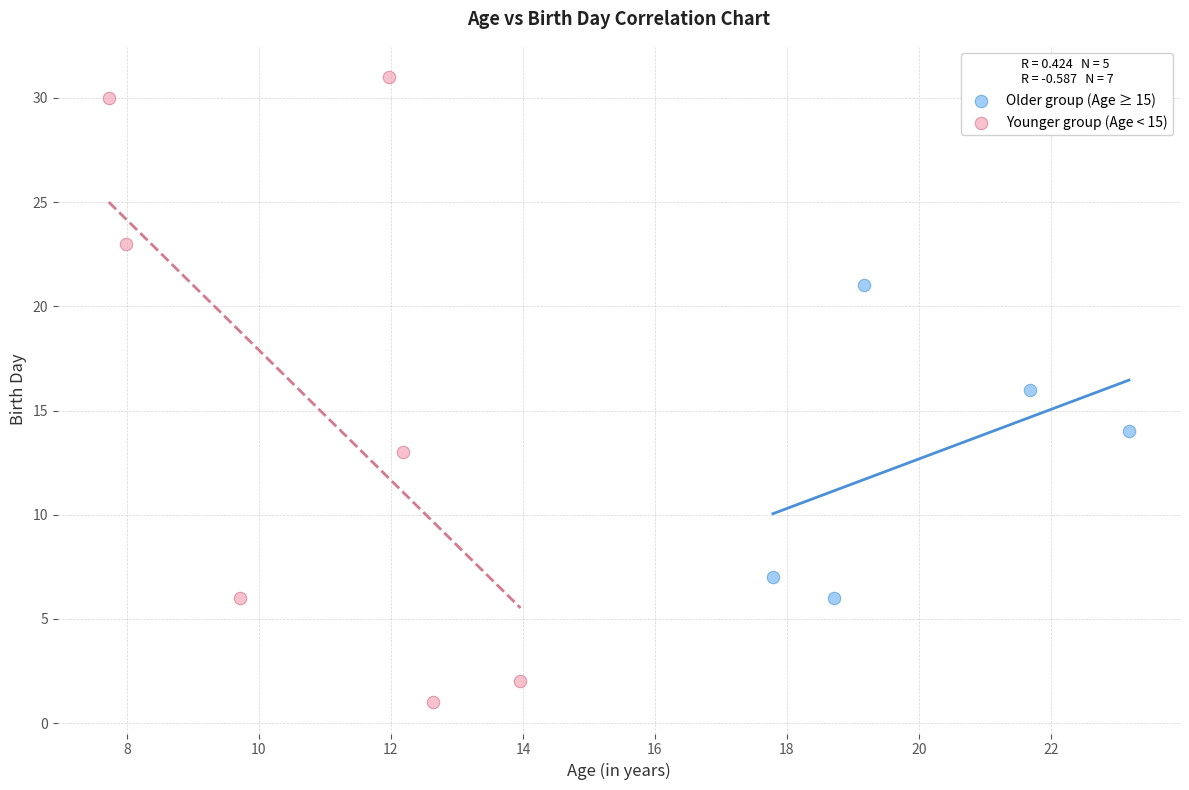

Which series reaches the maximum Y coordinate?

Younger group (Age < 15)